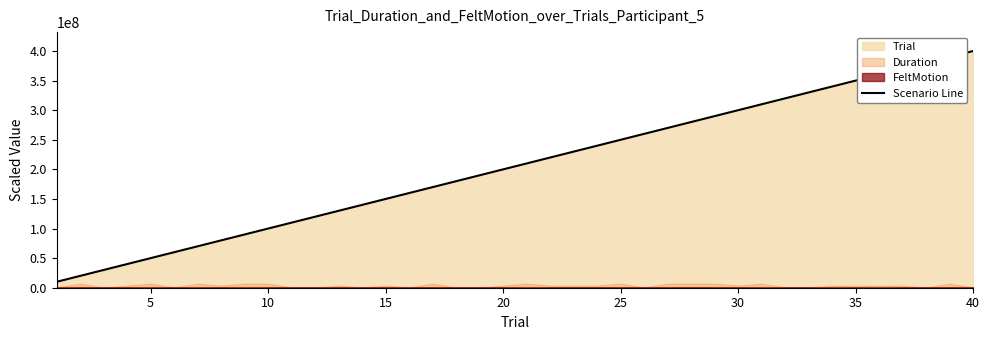

What is the lowest value of the Scenario Line series?

10000000